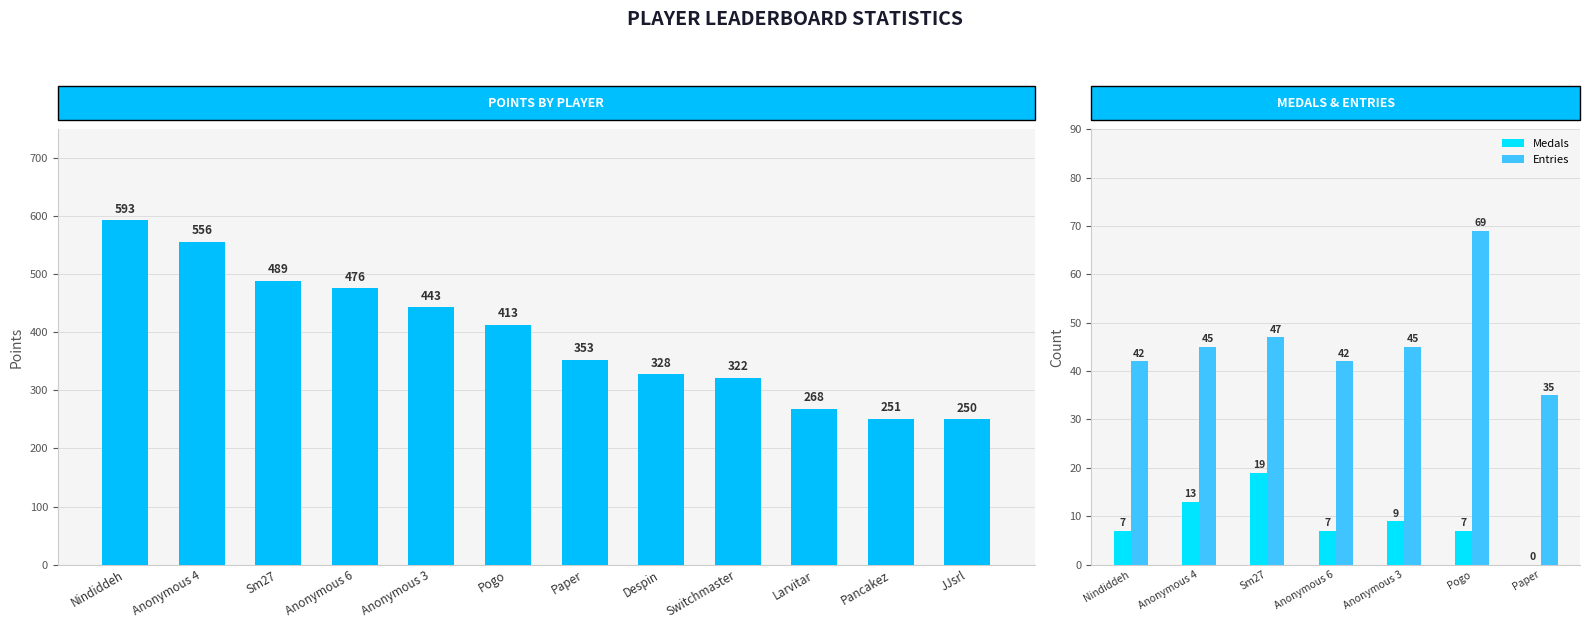

Rank the categories by Points value from highest to lowest.

Nindiddeh, Anonymous 4, Sm27, Anonymous 6, Anonymous 3, Pogo, Paper, Despin, Switchmaster, Larvitar, Pancakez, JJsrl